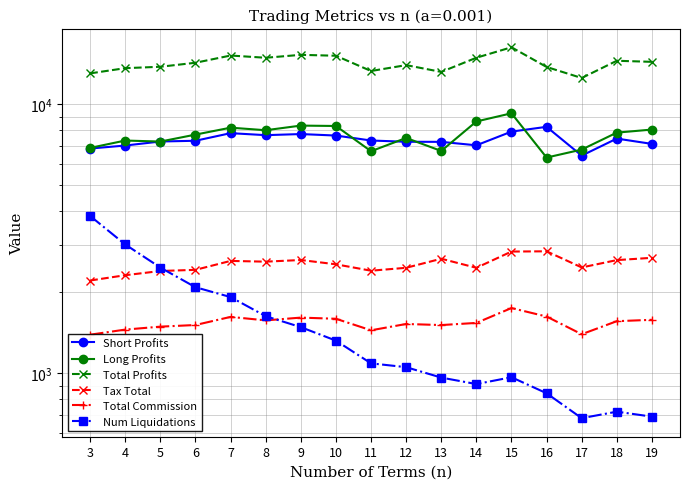

What is the total value across all series at 12?

33818.7